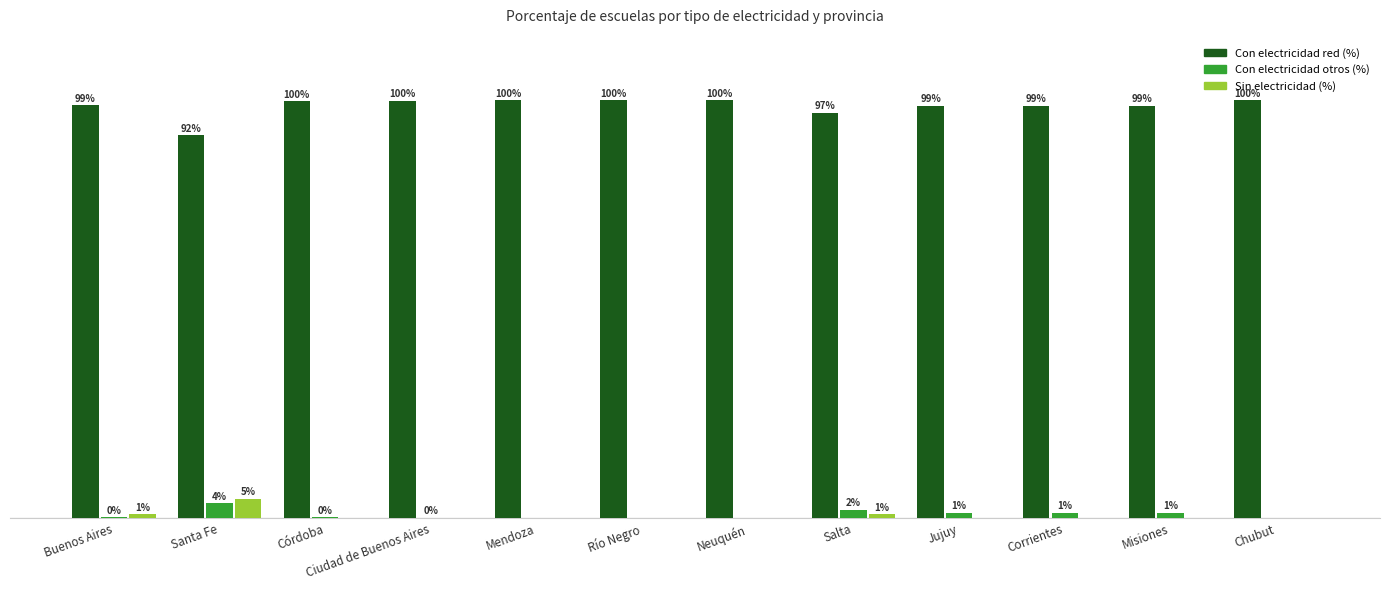

Which series has the widest spread of values?

Con electricidad red (%)